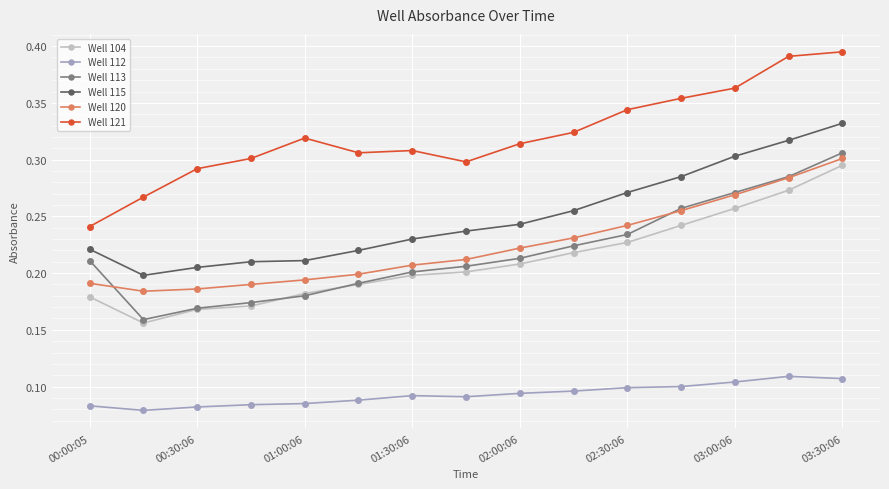

How many series are shown in this chart?

6